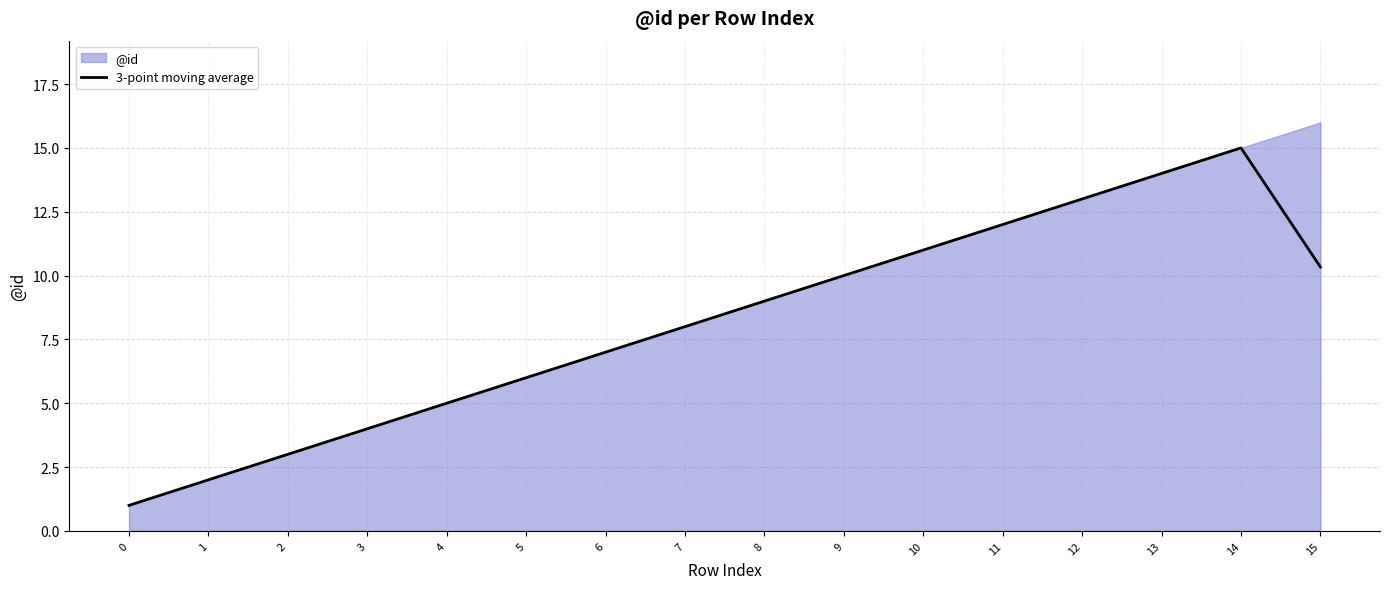

True or false: 3-point moving average has a value of 4.0 at 3.

True